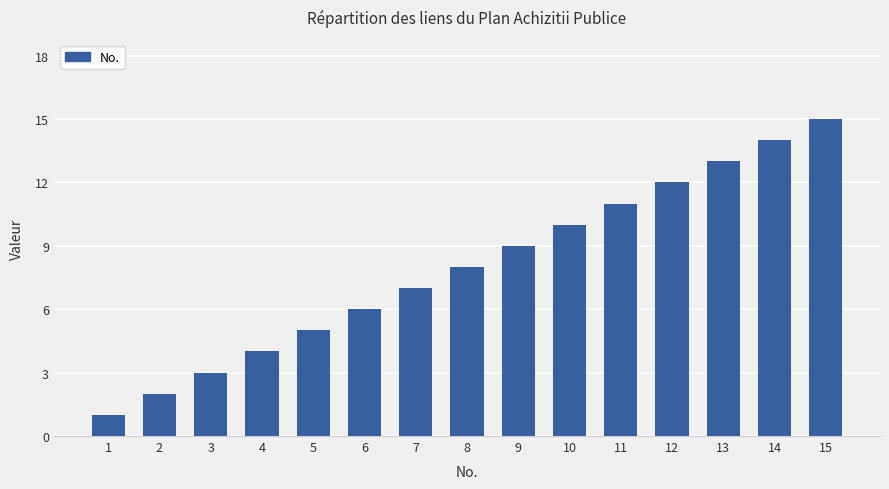

The chart shows a value of 5 at 11. True or false?

False